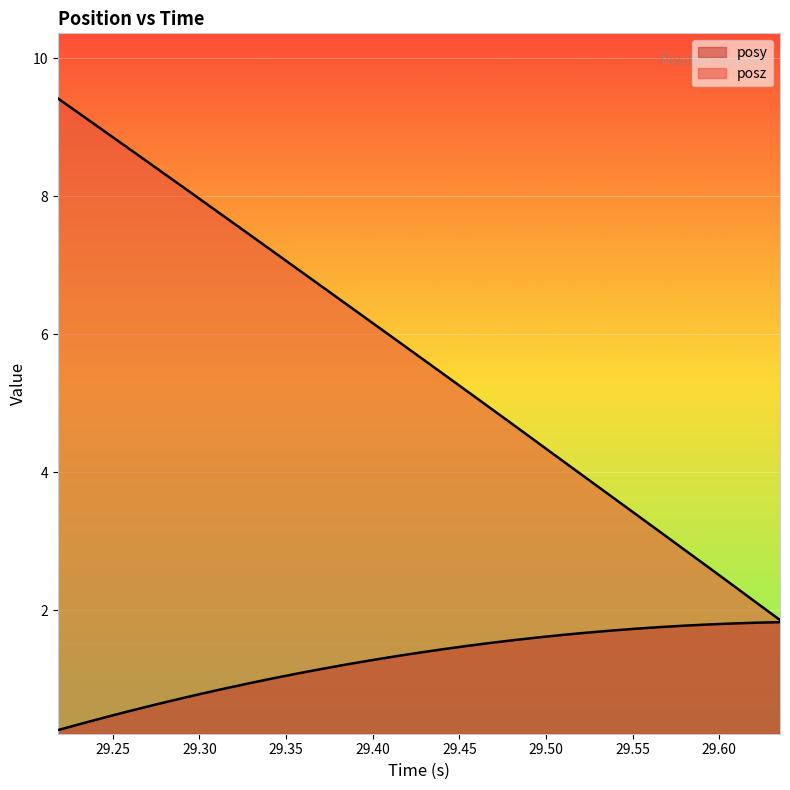

What is the lowest value of the posz series?

1.9